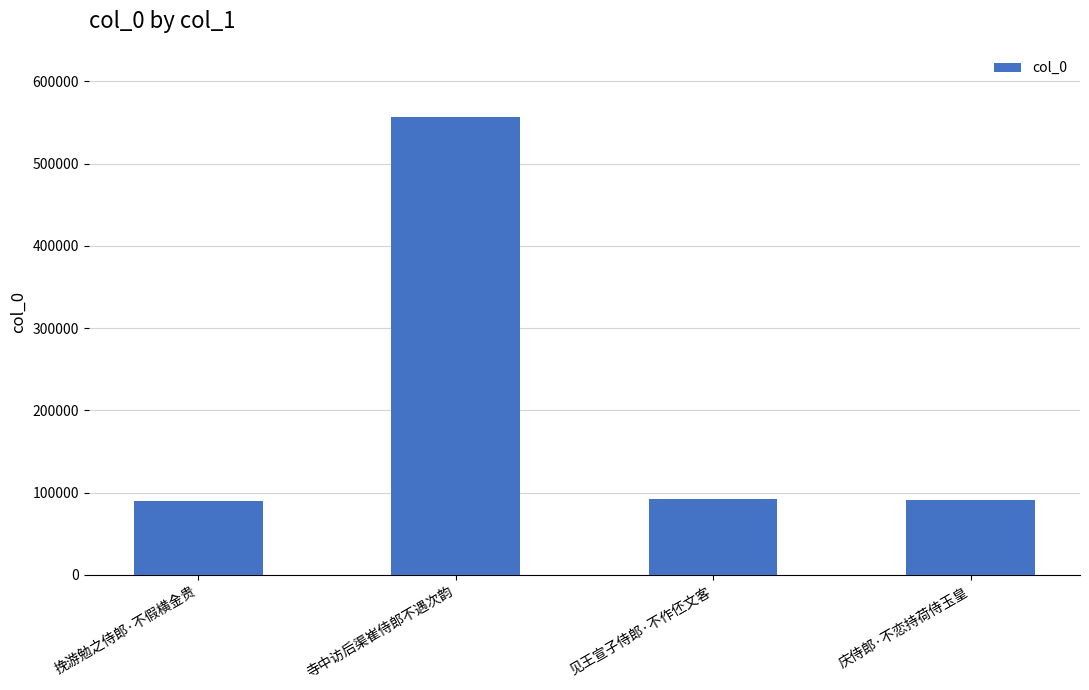

Is it true that the value at 见王宣子侍郎·不作伾文客 is 92662?

True